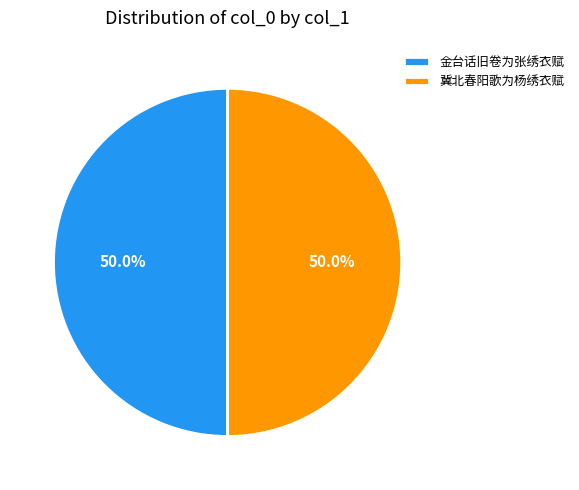

What percentage do 金台话旧卷为张绣衣赋 and 冀北春阳歌为杨绣衣赋 together represent?

100.0%